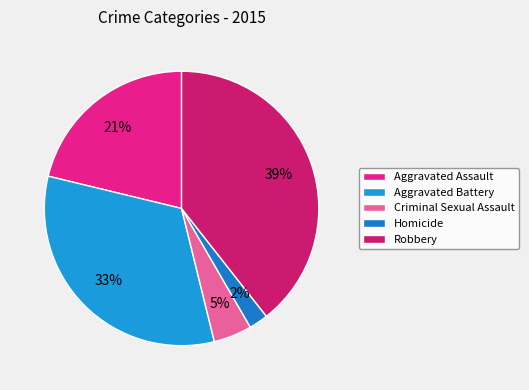

Rank the categories by value from lowest to highest.

Homicide, Criminal Sexual Assault, Aggravated Assault, Aggravated Battery, Robbery